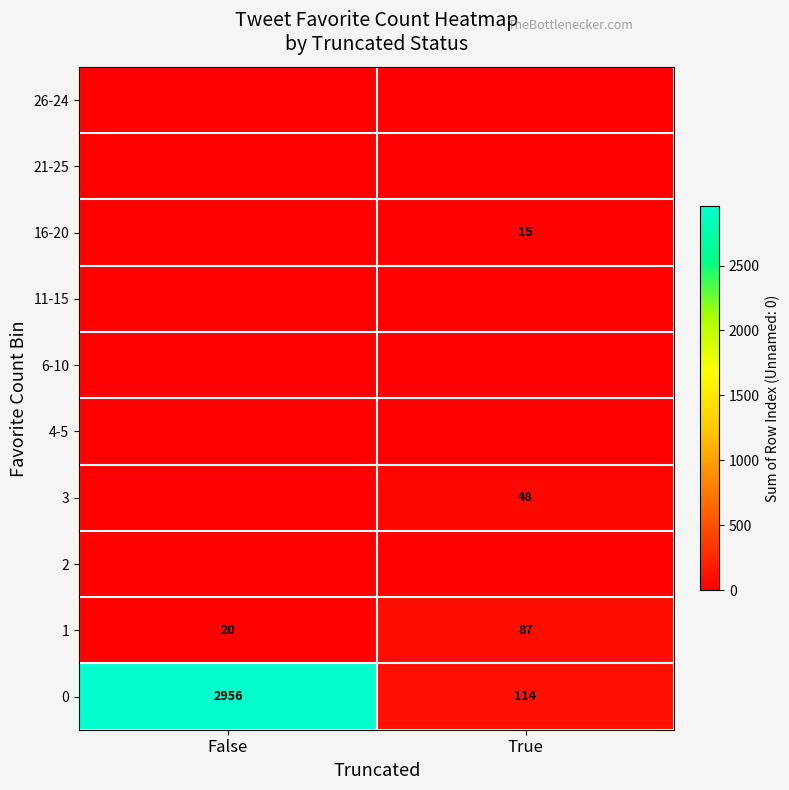

What is the difference between the maximum and minimum values in the 1 series?

67